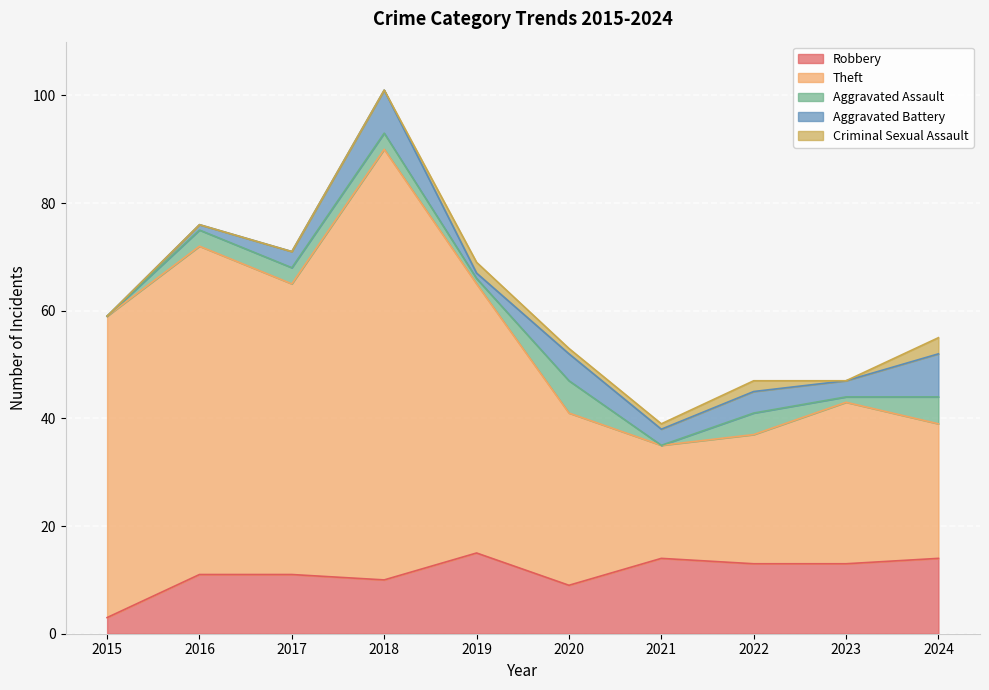

At which category does Theft reach its first local peak?

2016